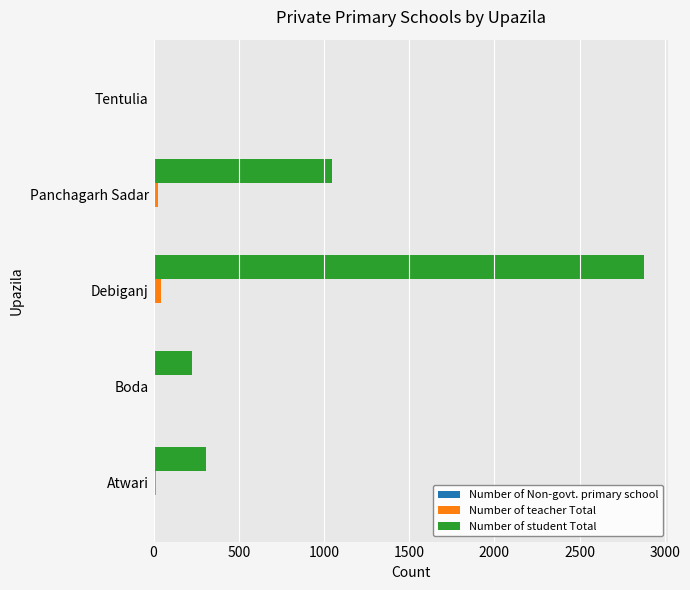

Which category has the highest value across all series?

Debiganj